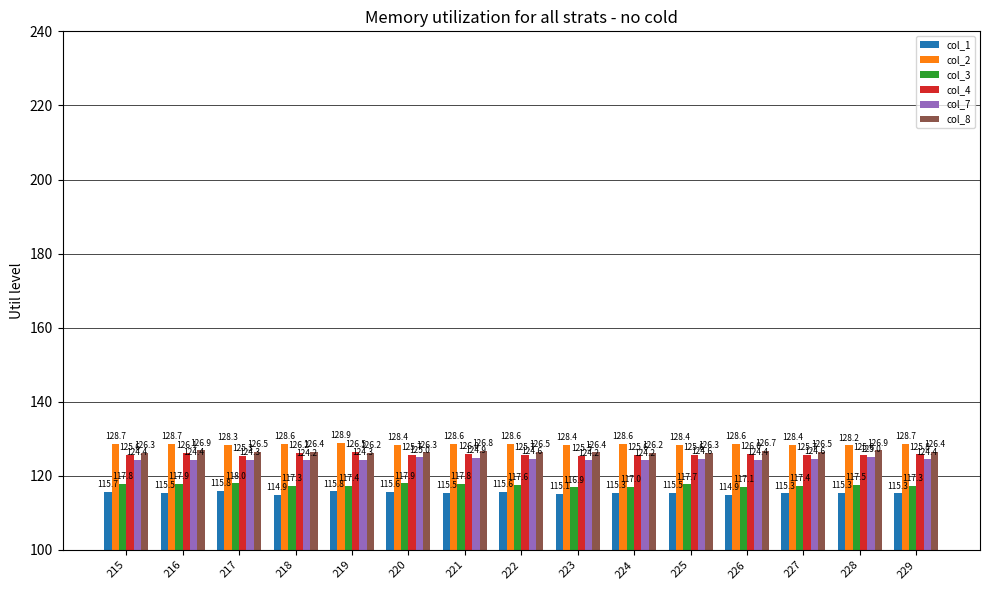

Which category has the lowest value across all series?

218